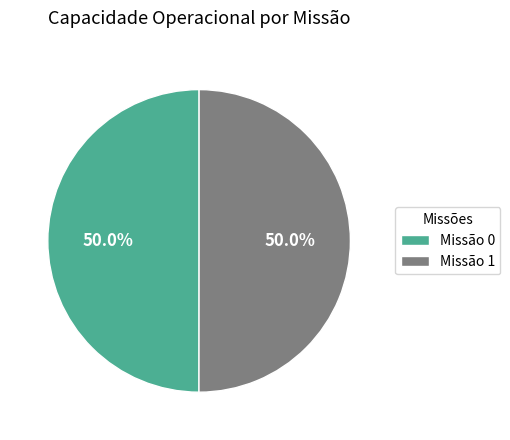

Do Missão 0 and Missão 1 together represent more than half of the pie?

Yes